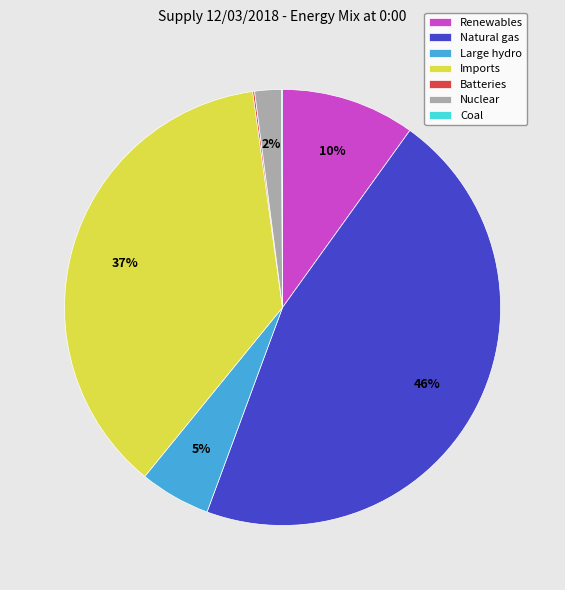

Is it true that Renewables is 10% of the pie?

True